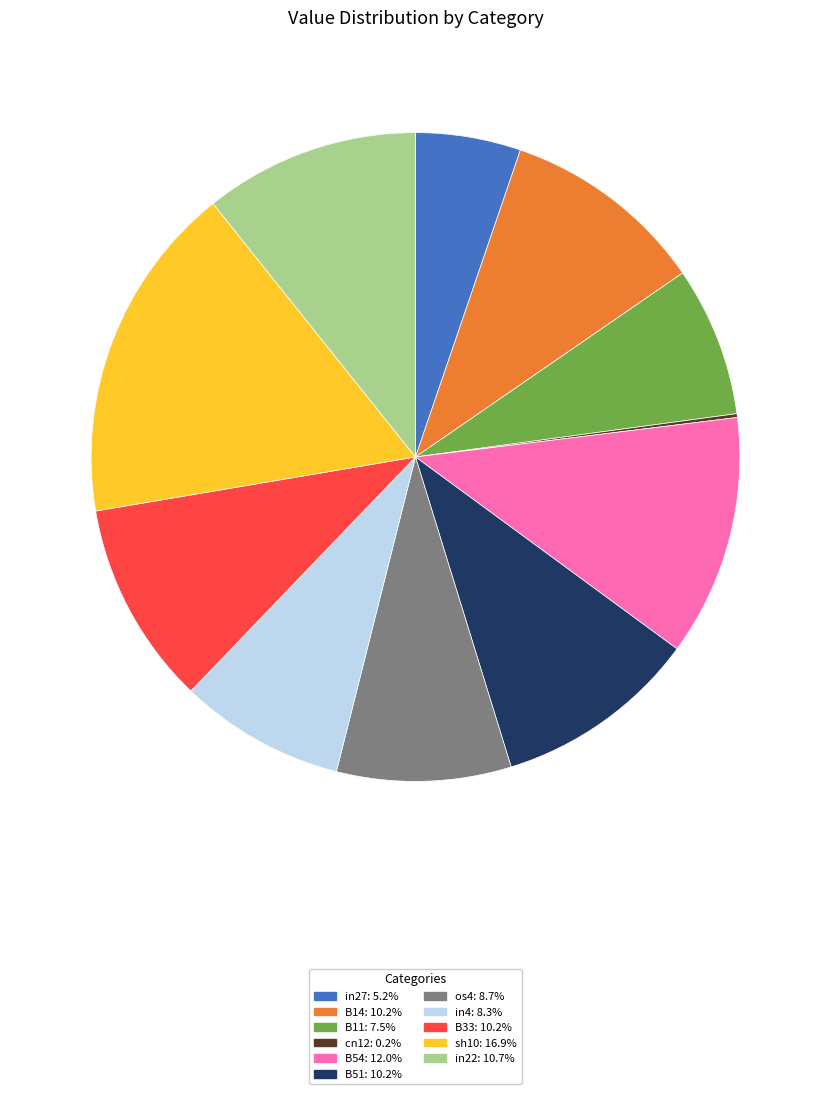

Is there any slice that represents more than half of the pie?

No